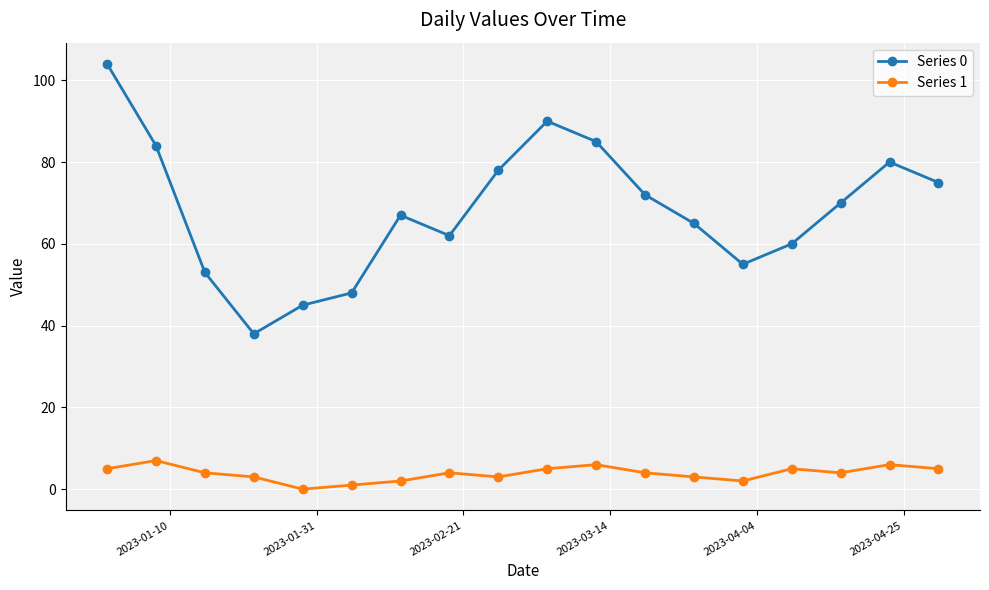

True or false: Series 0 has more than 1 interior local peaks.

True